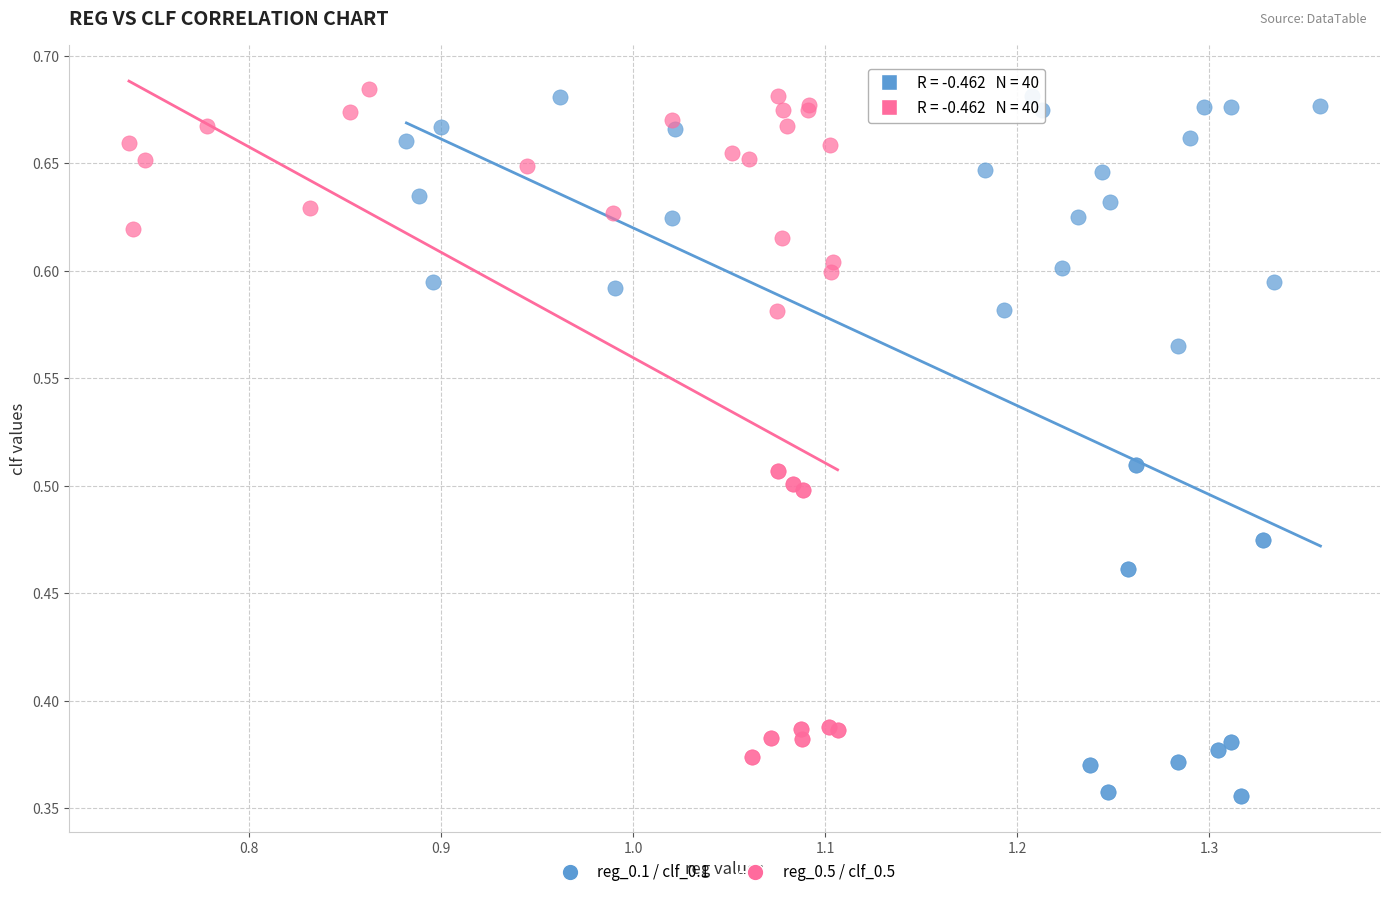

Which series reaches the minimum Y coordinate?

reg_0.1 / clf_0.1